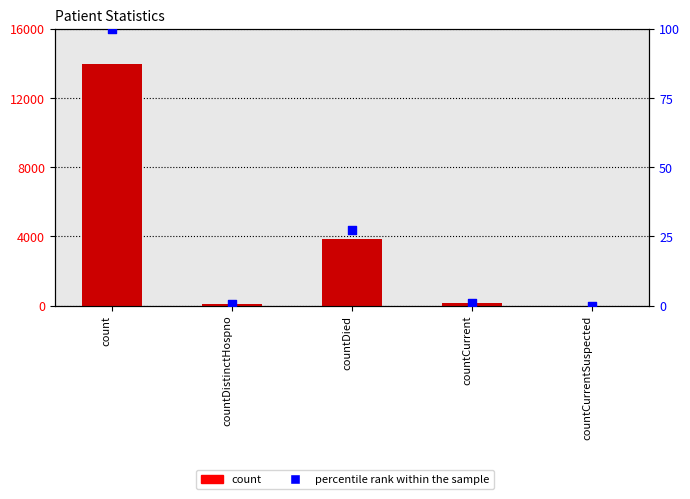

At which category is the sum across all series the highest?

count